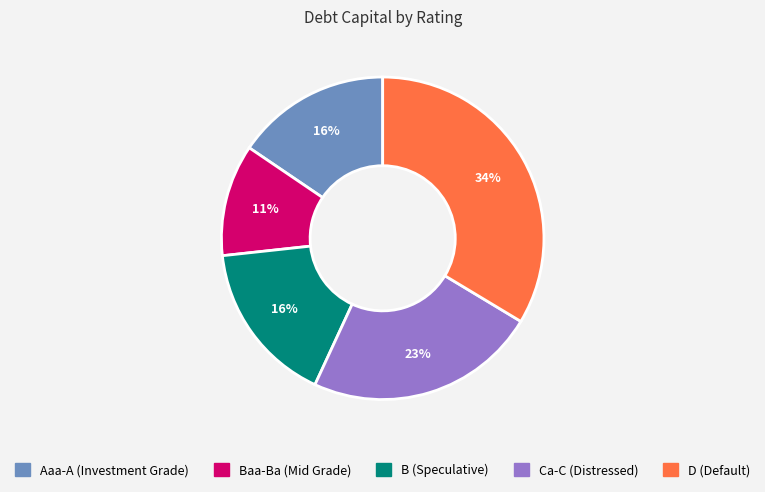

Is the sum of Baa-Ba (Mid Grade) and D (Default) greater than half?

No